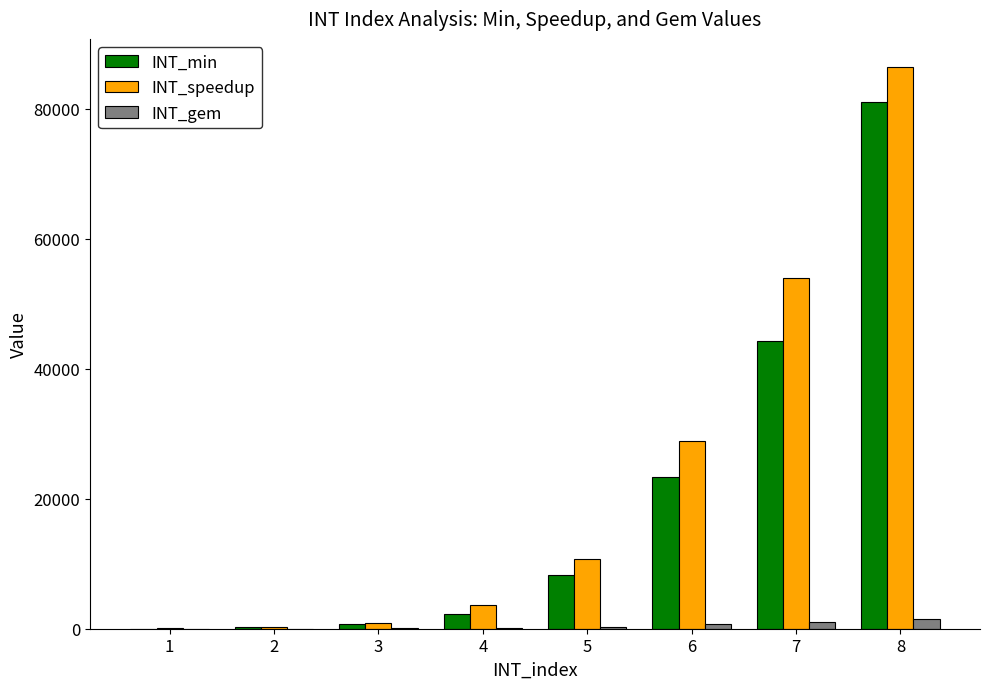

Between 1 and 7, which series saw the biggest shift?

INT_speedup